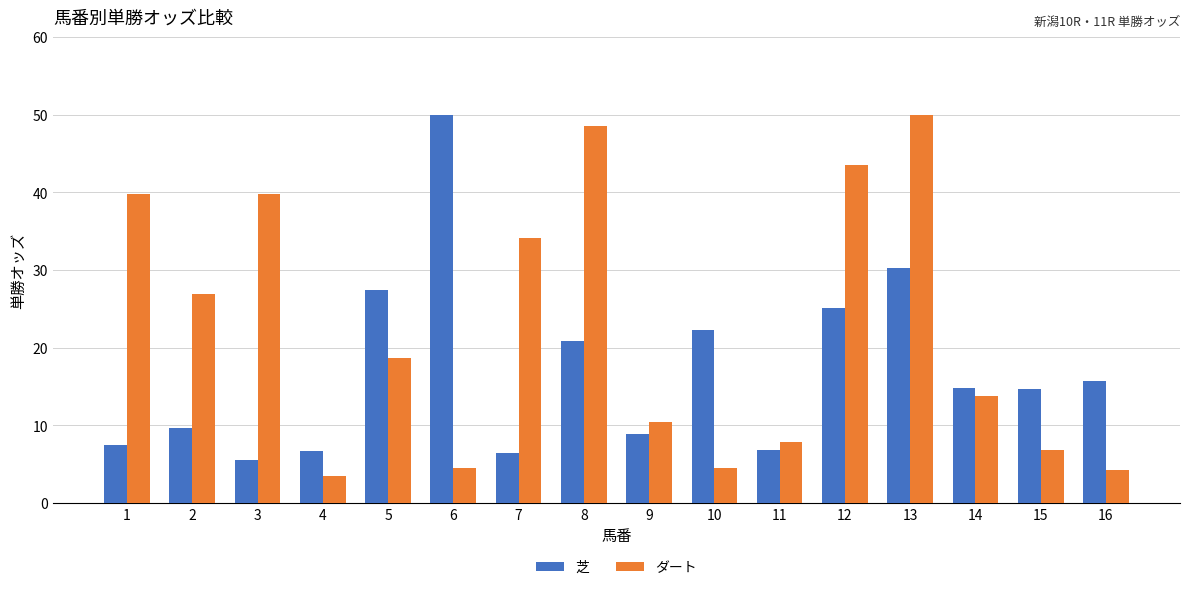

What is the value of the ダート bar at the 16th from the left?

4.3